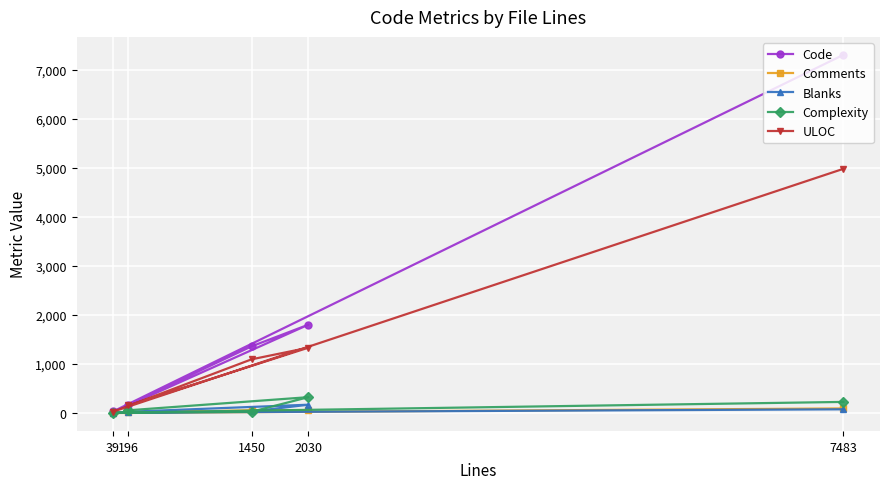

Which label corresponds to the largest value in the chart?

7483